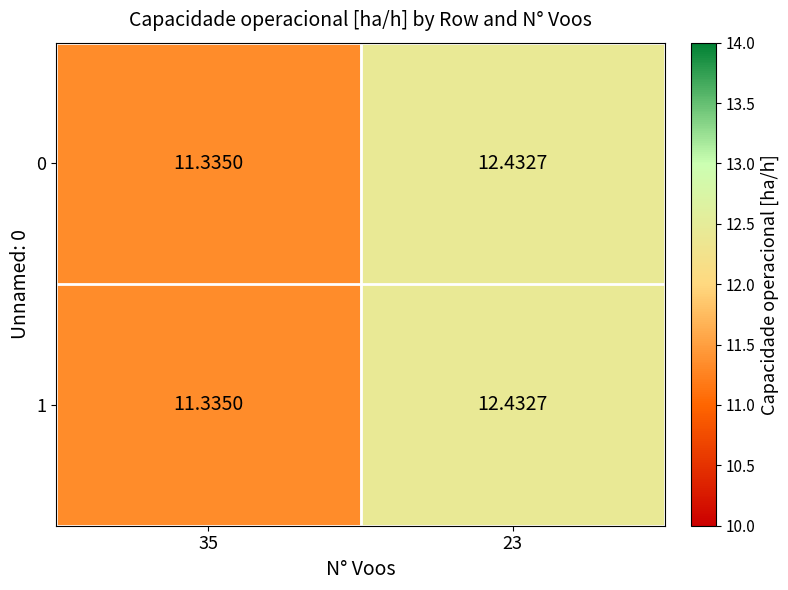

Is the value of 1 at 35 greater than the value of 0 at 23?

No